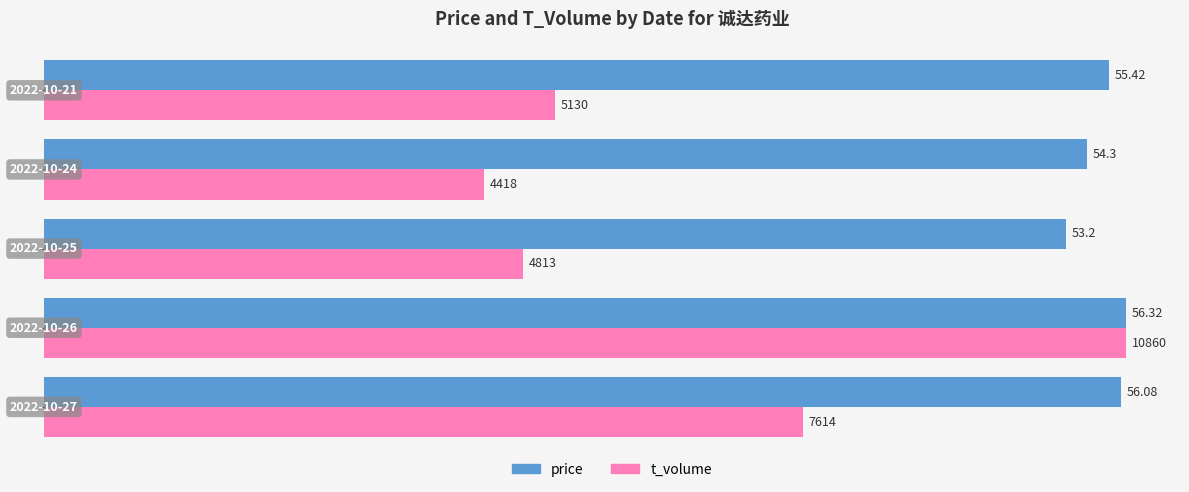

What is the average value of the price series?

55.1